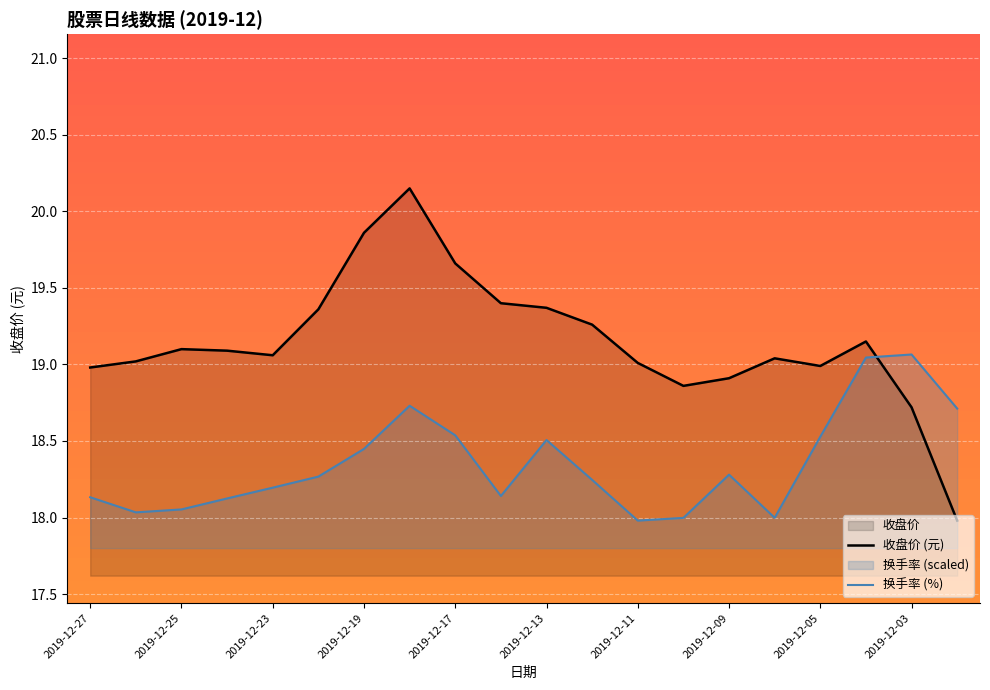

What is the sum of all 换手率 (%) values?

367.0